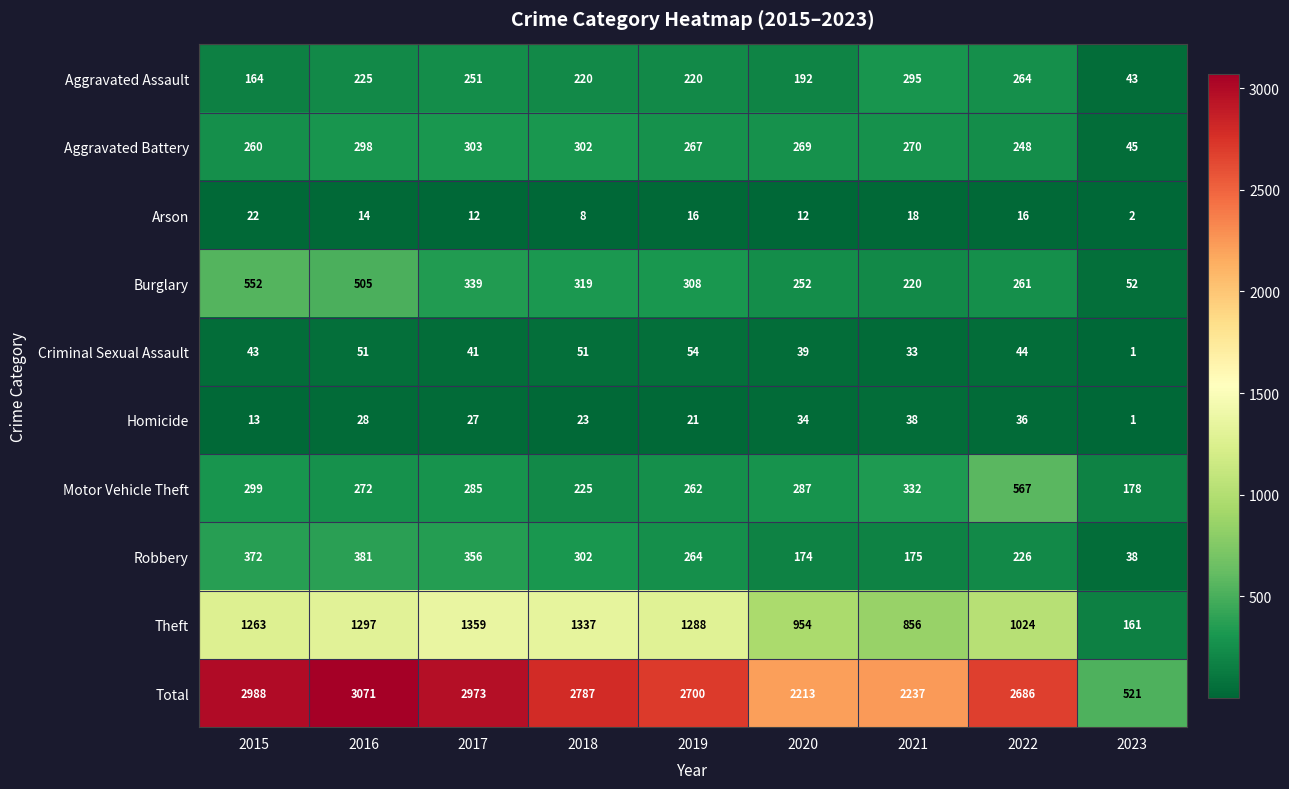

What is the minimum value shown in the chart?

1